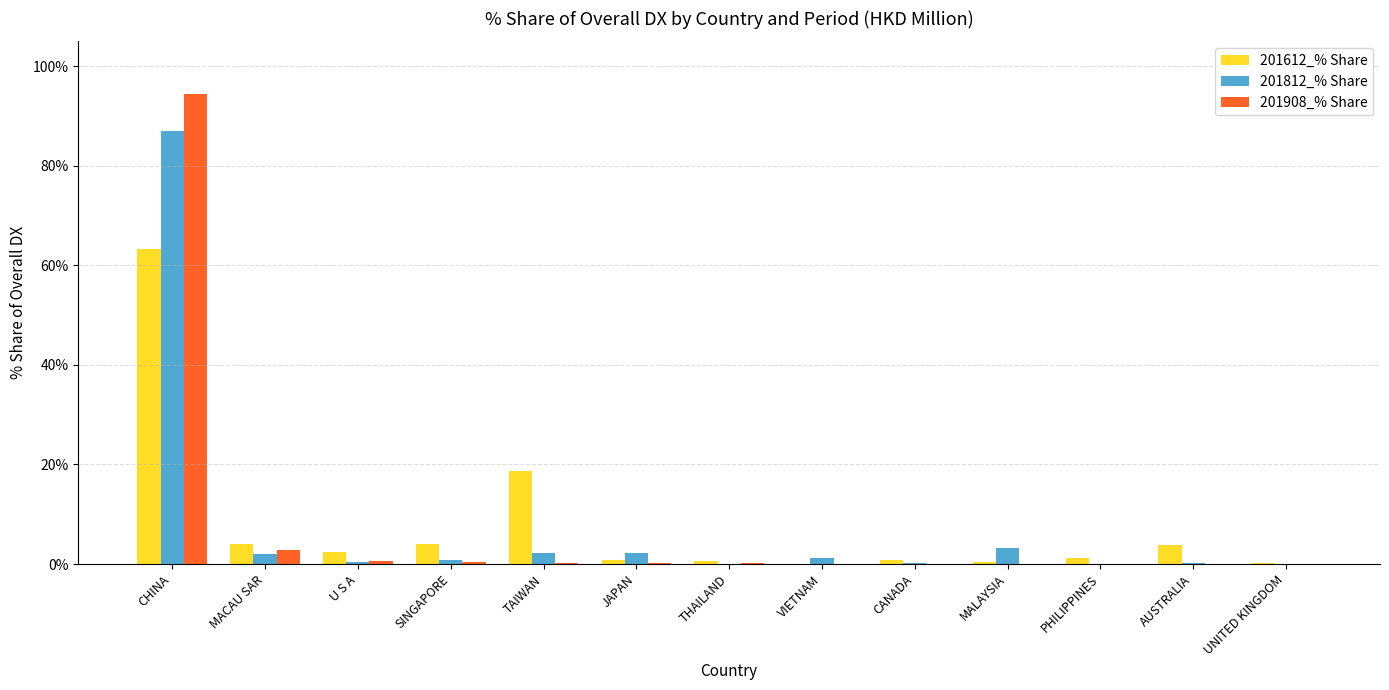

At which category is the sum across all series the highest?

CHINA